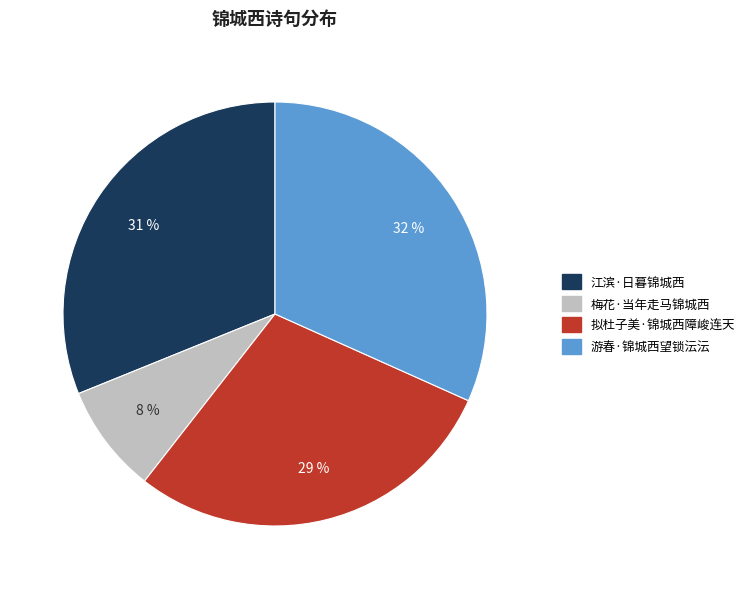

Do 拟杜子美·锦城西障峻连天 and 江滨·日暮锦城西 together represent more than half of the pie?

Yes